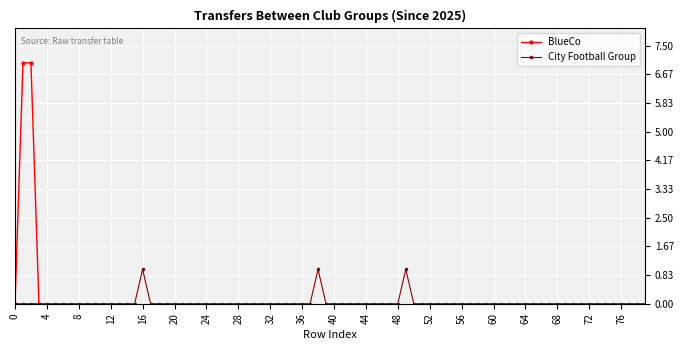

True or false: BlueCo has more than 2 points higher than both neighbors.

False